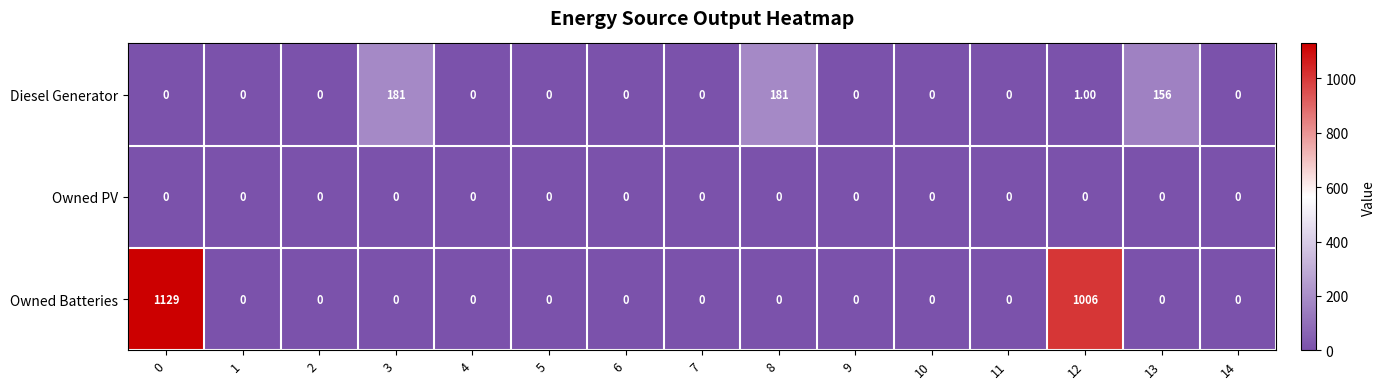

List the series in order of their overall mean, highest first.

Owned Batteries, Diesel Generator, Owned PV